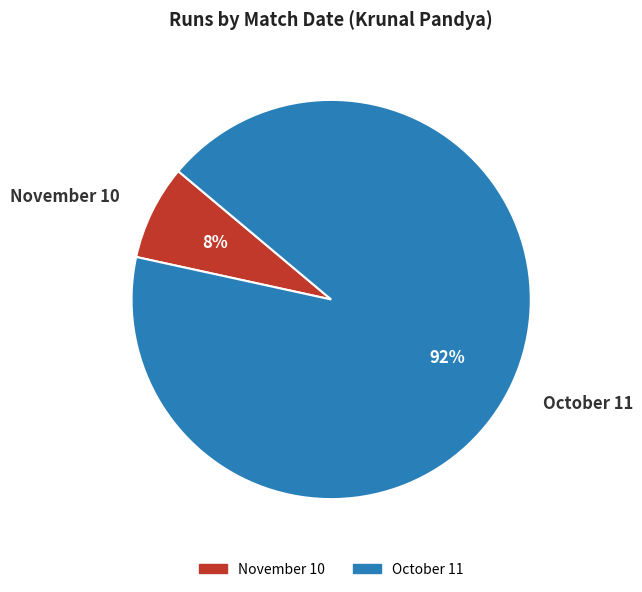

To the nearest percent, what is the average slice percentage?

50%